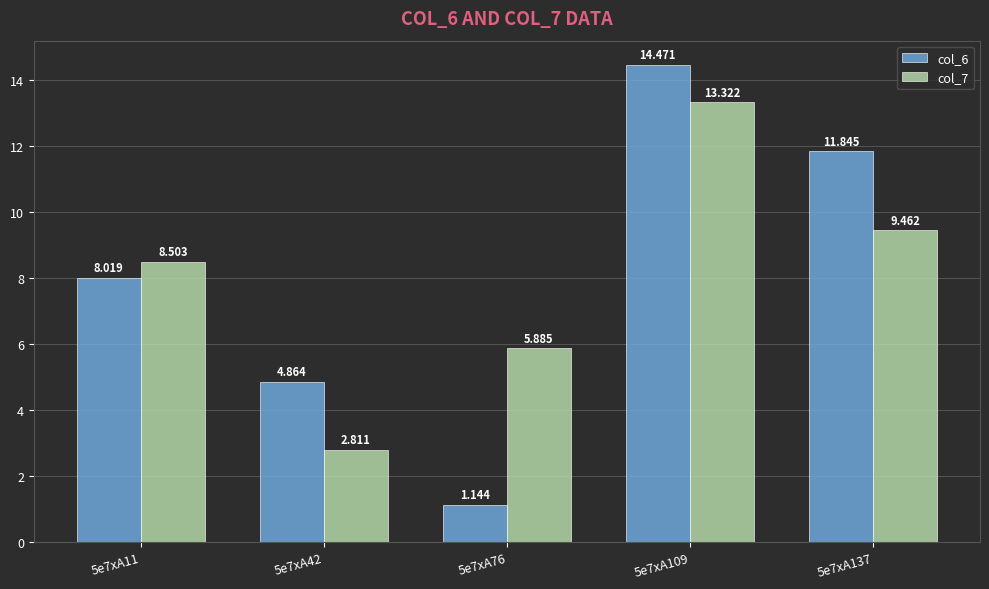

How many bars are there in total?

10